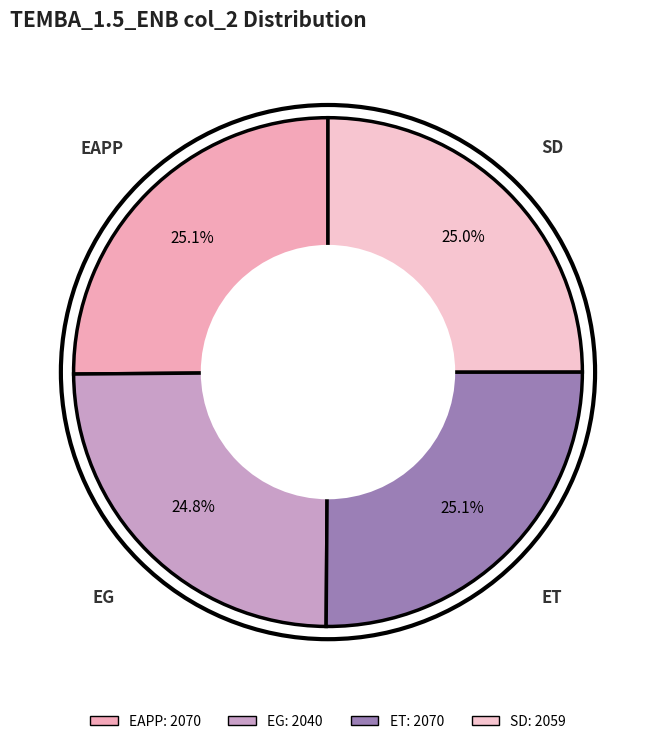

Does EG represent more than half of the total?

No